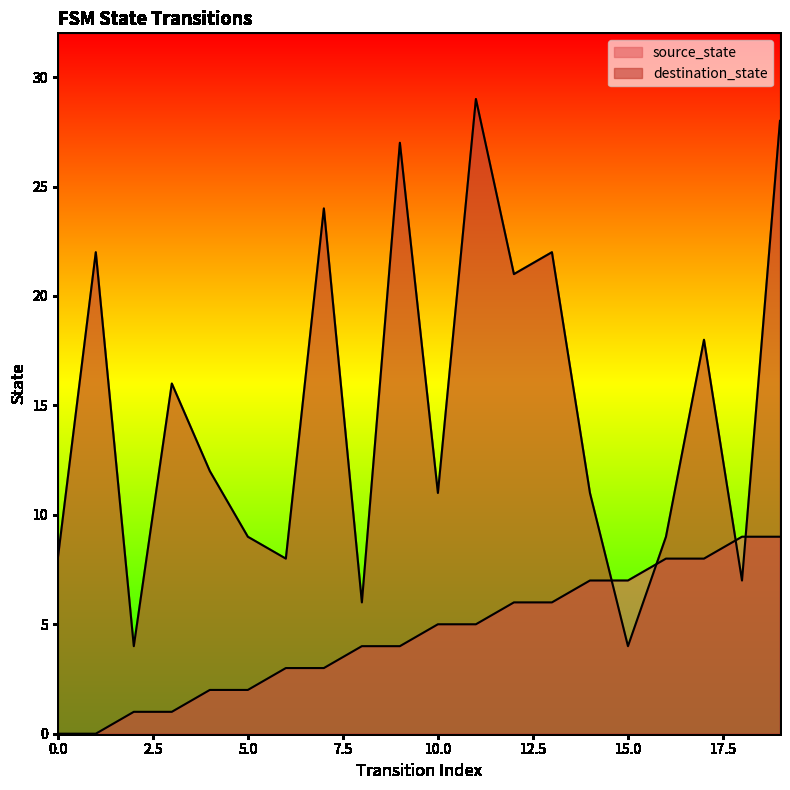

The source_state series shows 2 at 14. True or false?

False